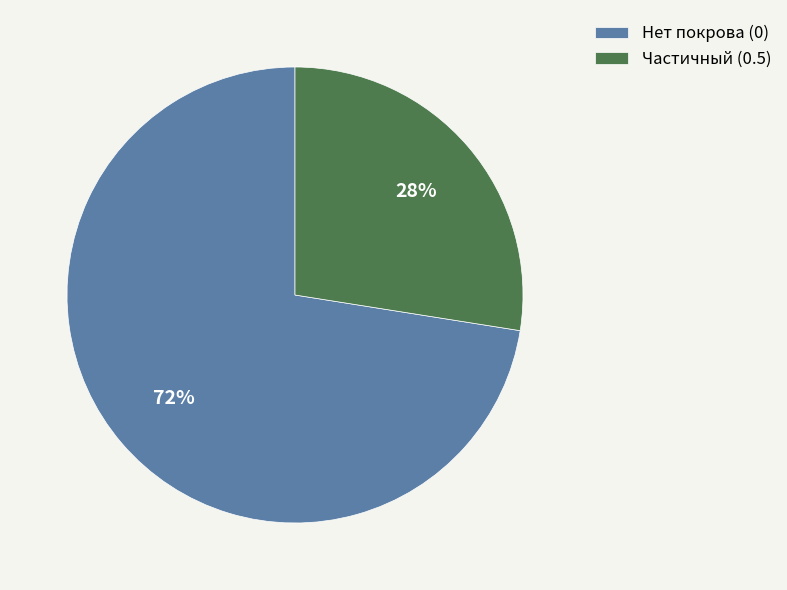

Is the sum of Частичный (0.5) and Нет покрова (0) greater than half?

Yes